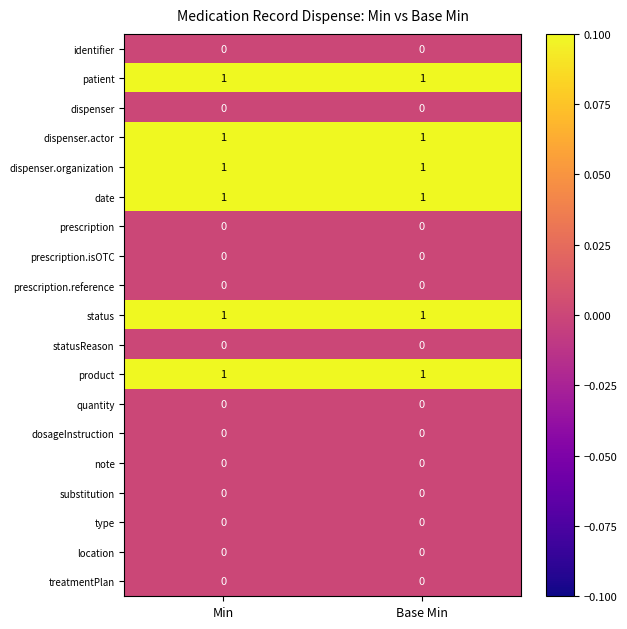

The value of patient at Min is 2. True or false?

False